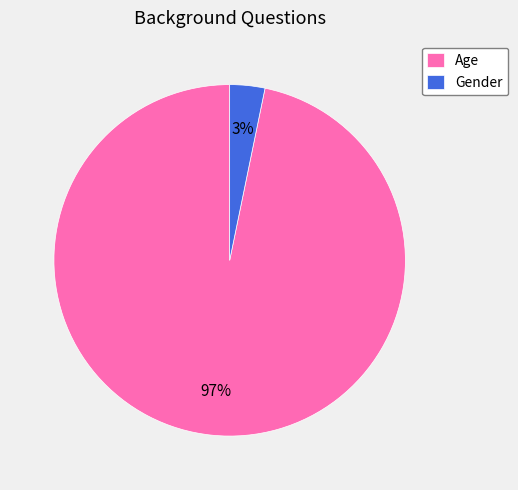

Count the number of slices in the pie.

2